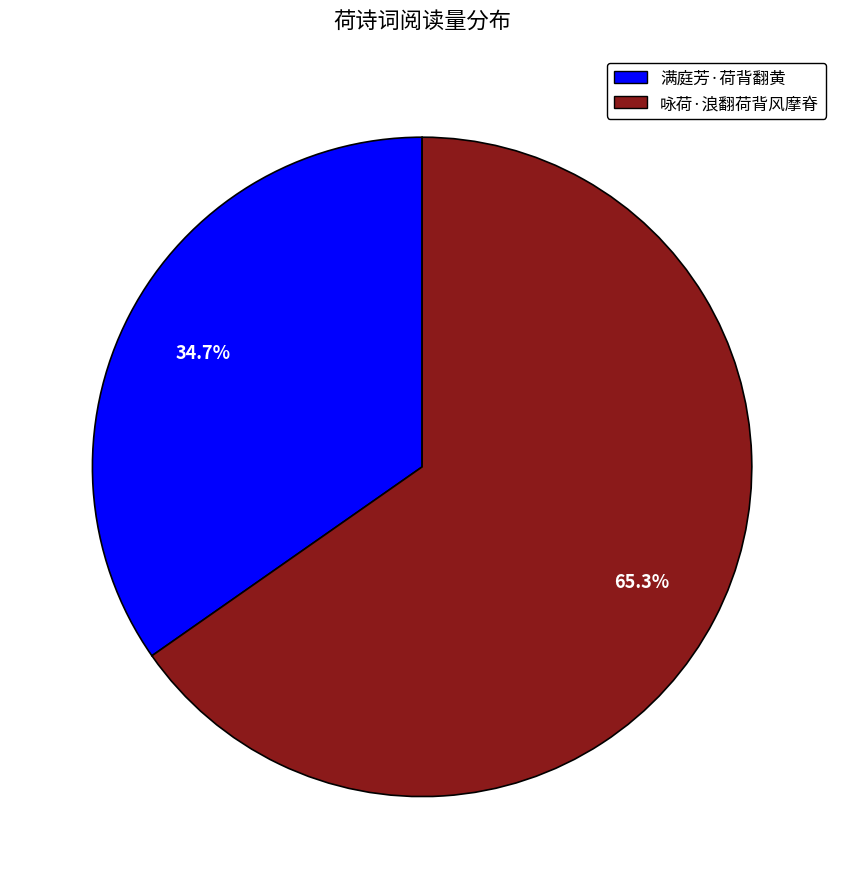

To the nearest percent, what percentage of the pie is 满庭芳·荷背翻黄?

35%